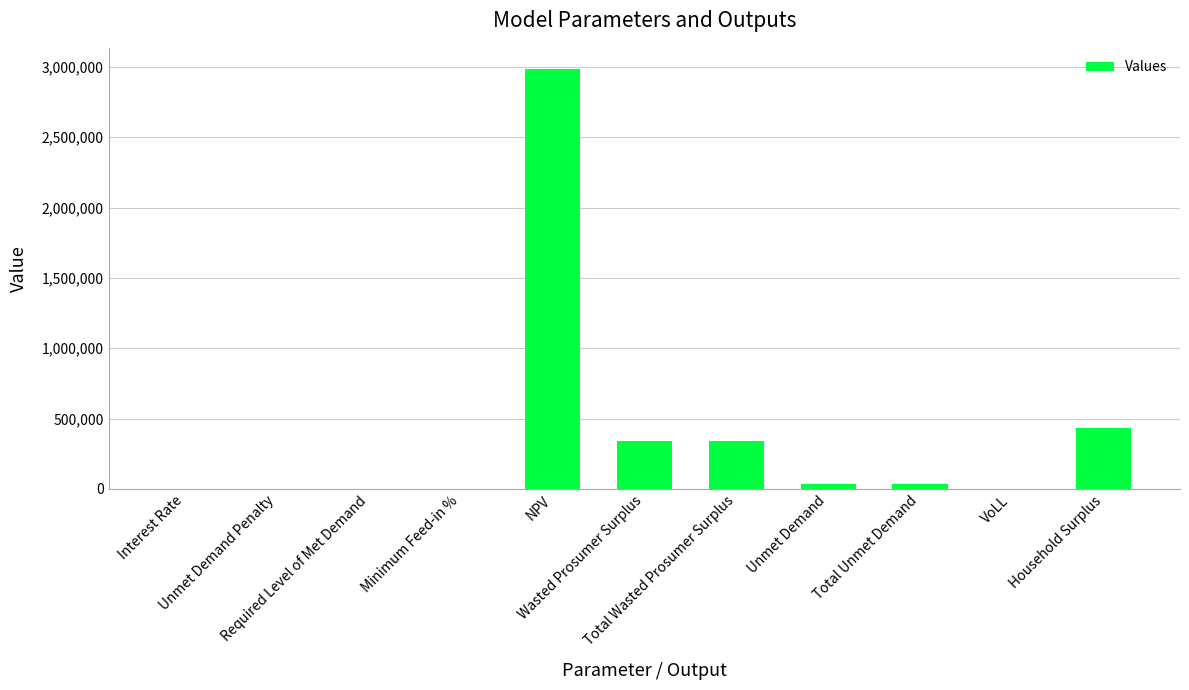

What is the maximum value shown in the chart?

2985613.0